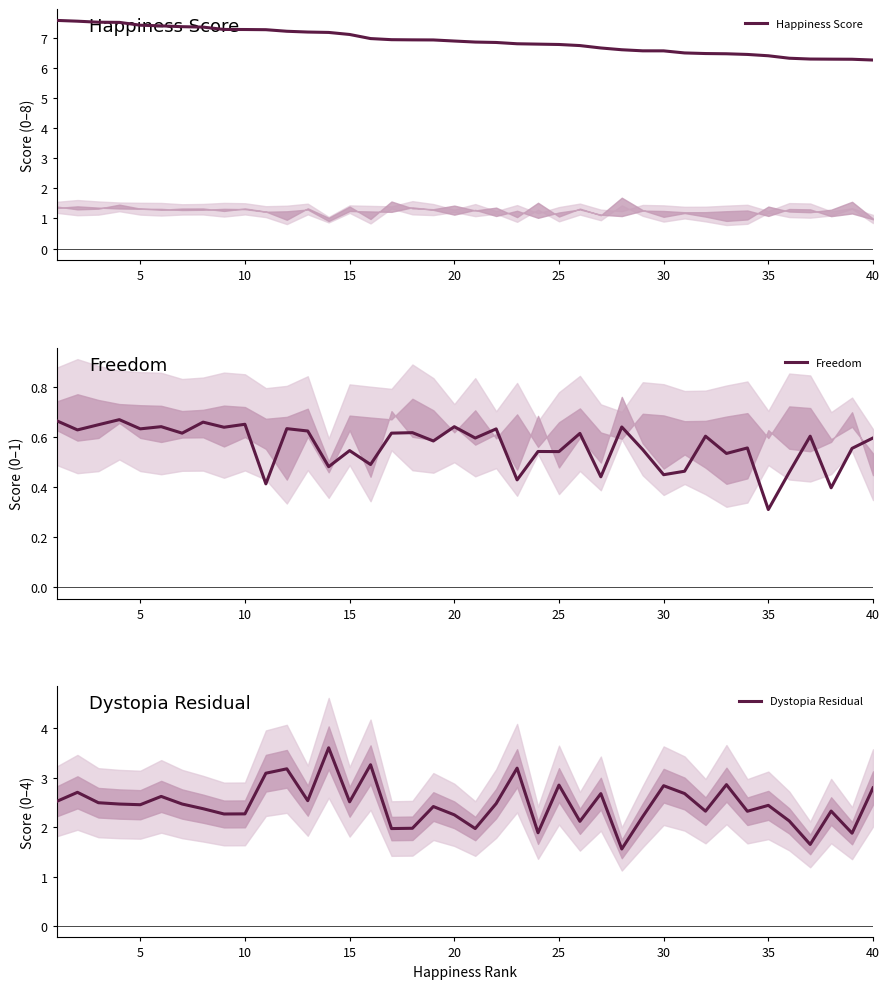

The value of Dystopia Residual at 10 is 3.3. True or false?

False